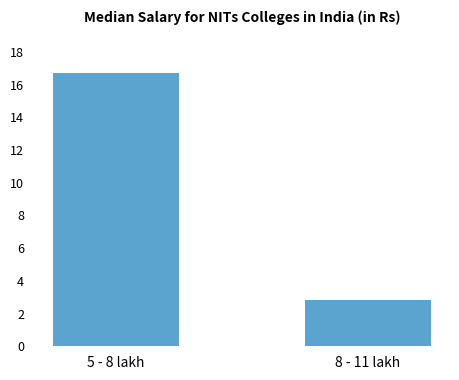

What is the label of the 1st bar from the left?

5 - 8 lakh